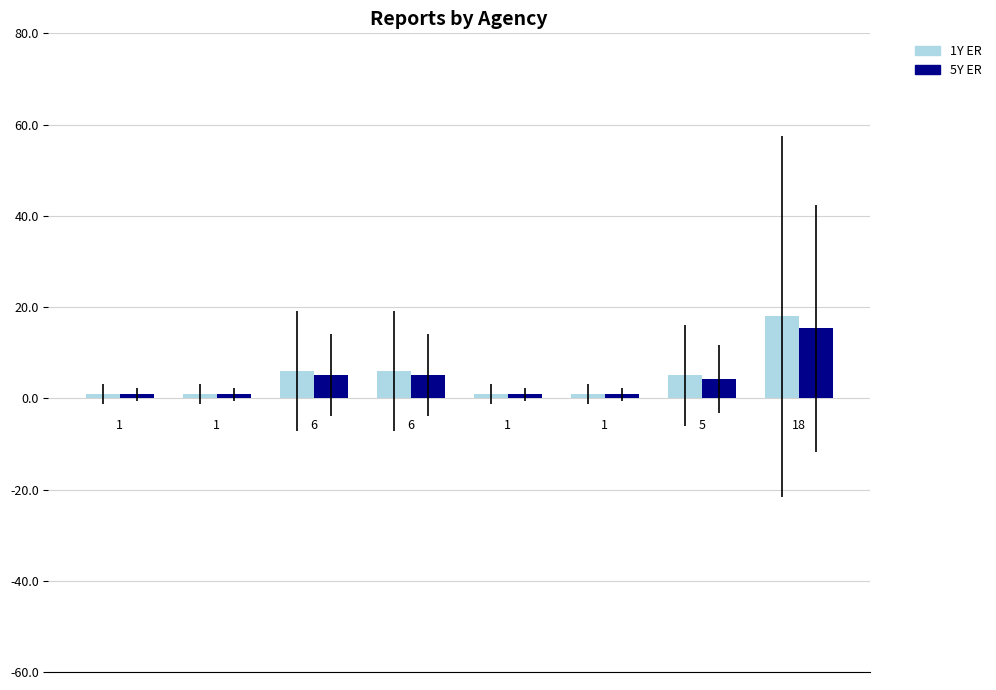

What is the difference between the maximum and minimum values in the 1Y ER series?

17.0